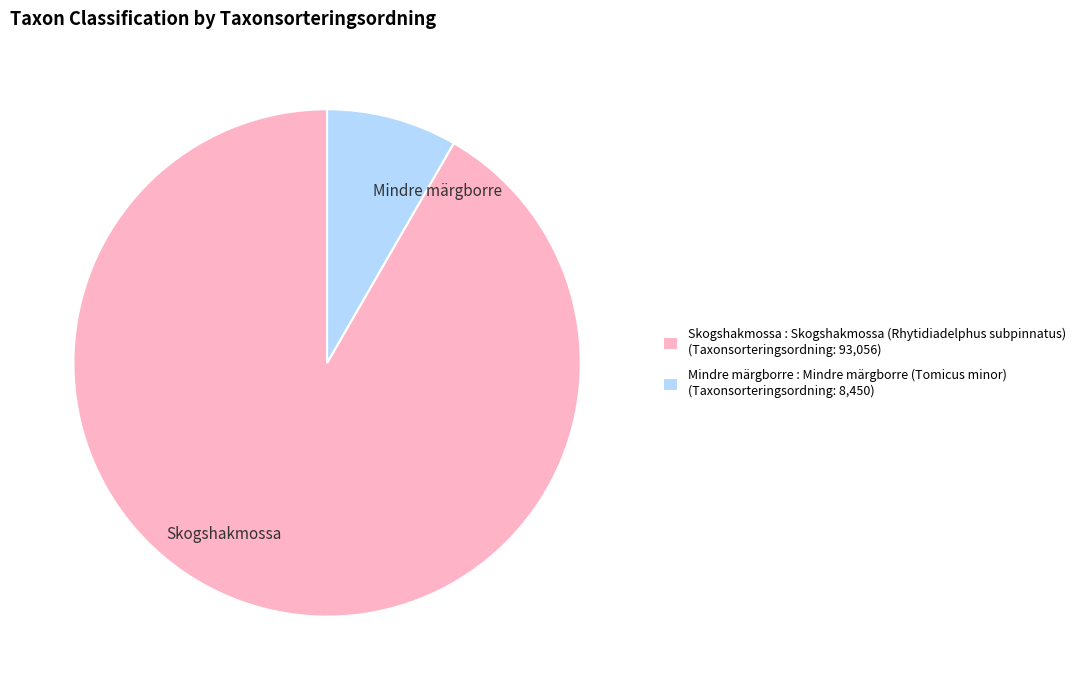

Which category has the smallest portion of the pie?

Mindre märgborre